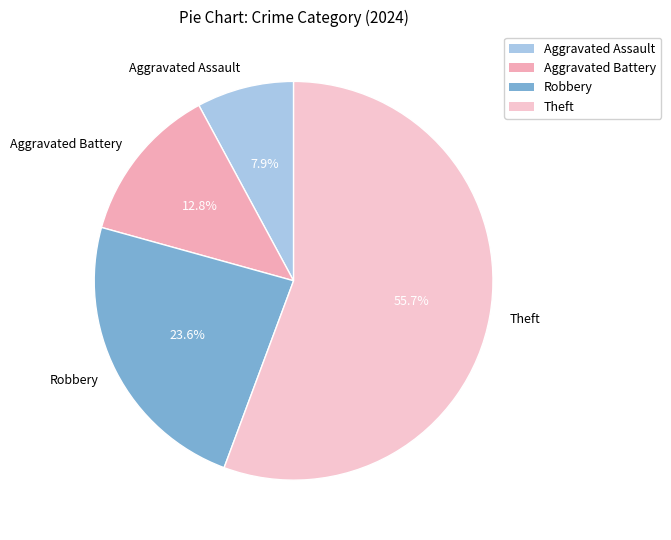

Combined, what portion of the pie is Aggravated Battery and Theft?

68.5%